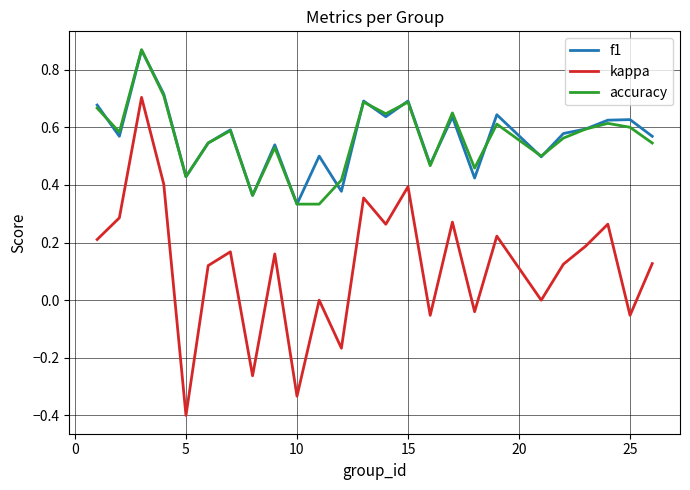

Which series has the largest range (max minus min)?

kappa